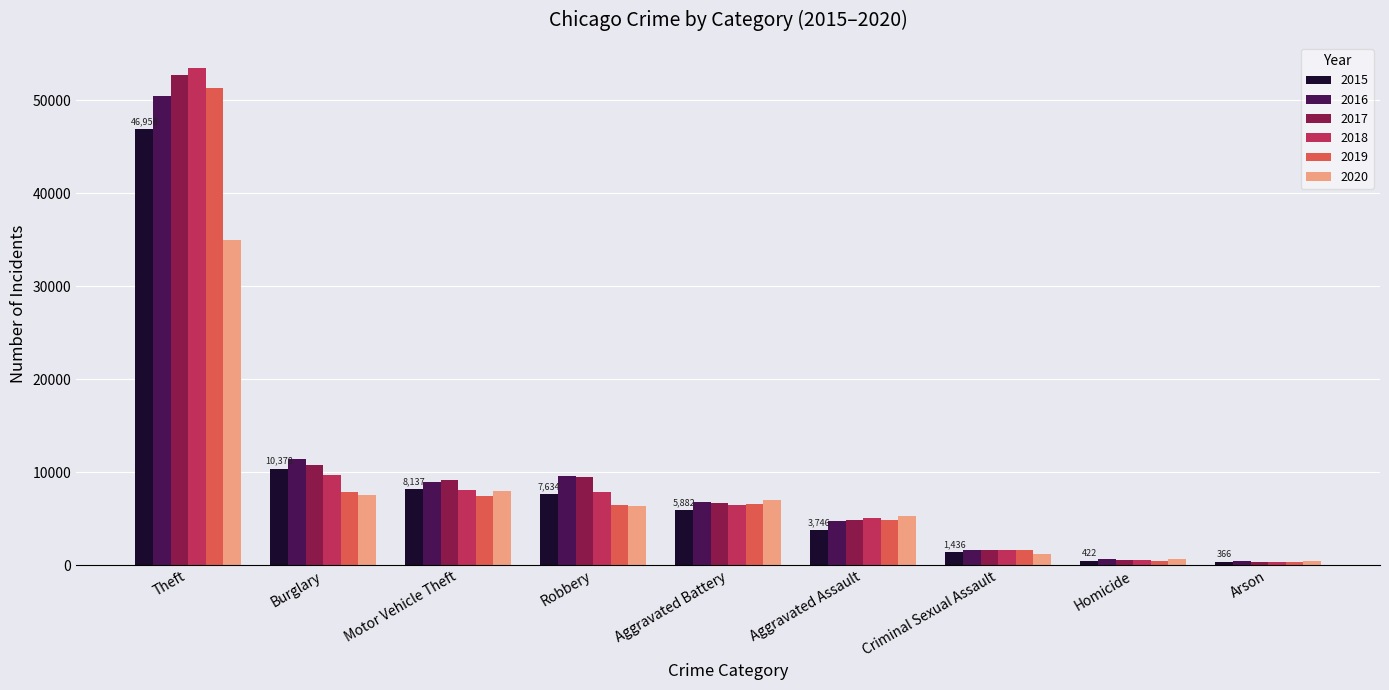

How many distinct data groups are displayed?

6